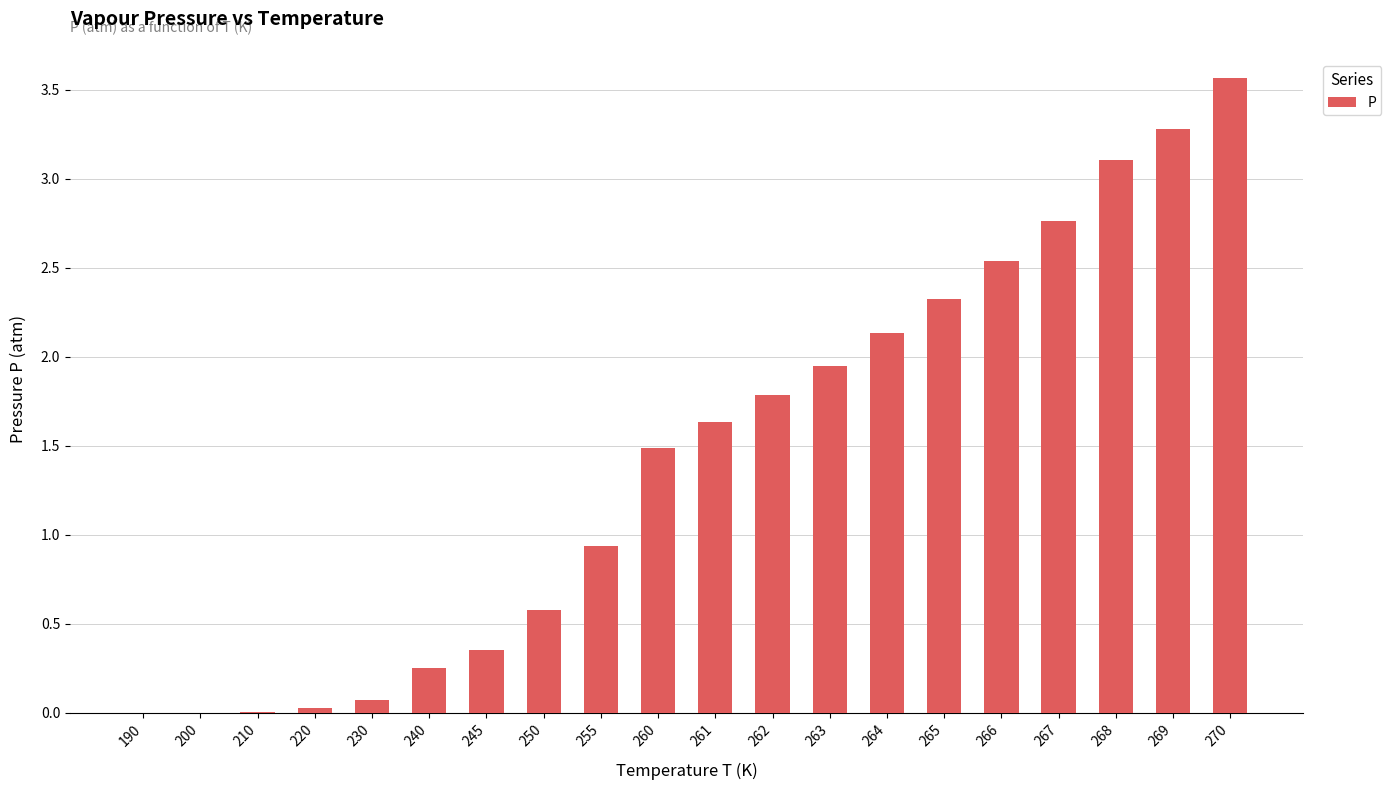

What is the sum of all values?

28.8